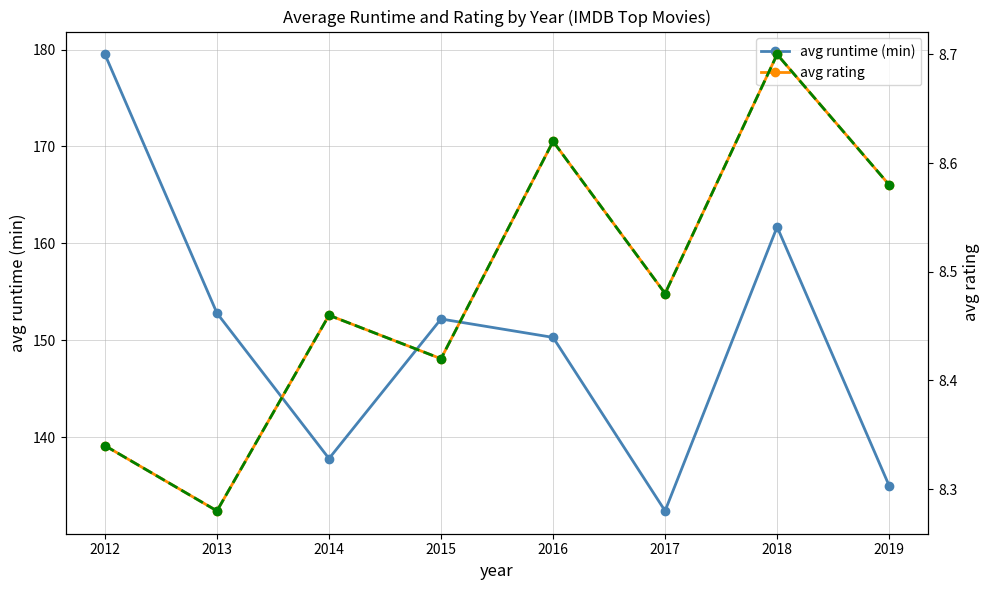

True or false: avg rating (trend) and avg runtime (min) intersect in this chart.

False